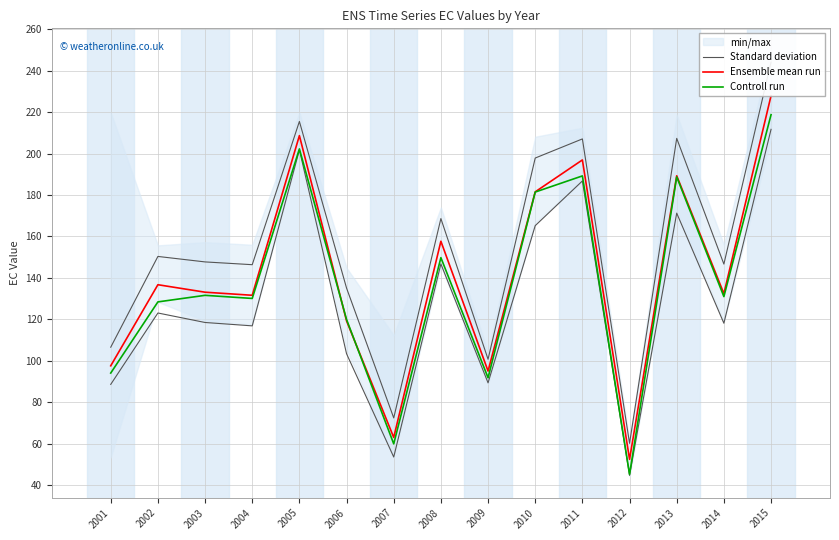

True or false: Standard deviation and Ensemble mean run intersect in this chart.

False